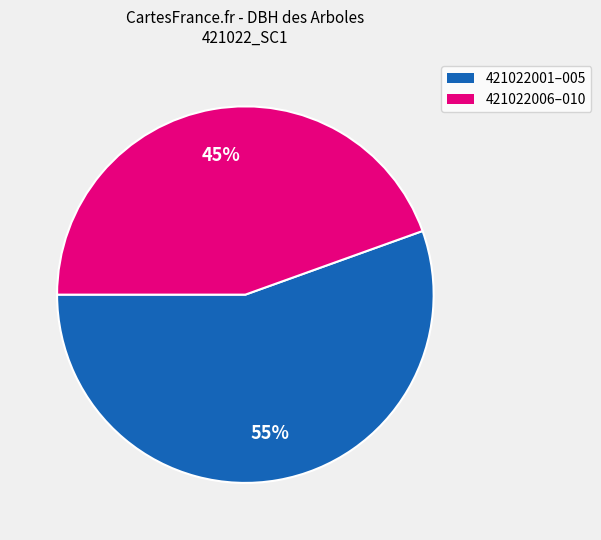

Is there any slice that represents more than half of the pie?

Yes